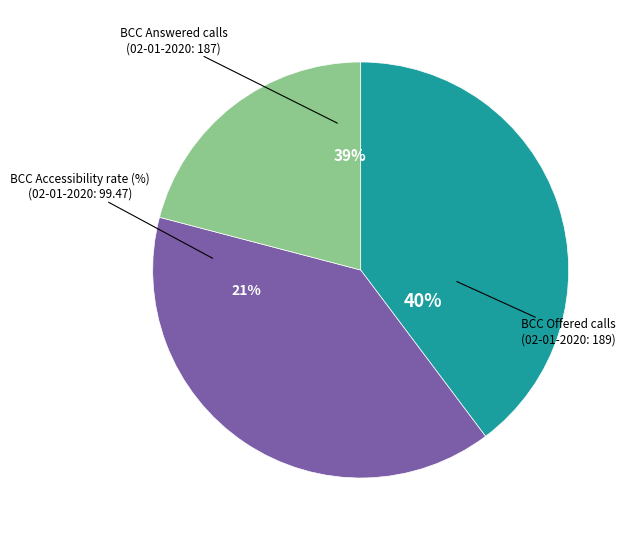

Which slice is the smallest?

BCC Accessibility rate (%)